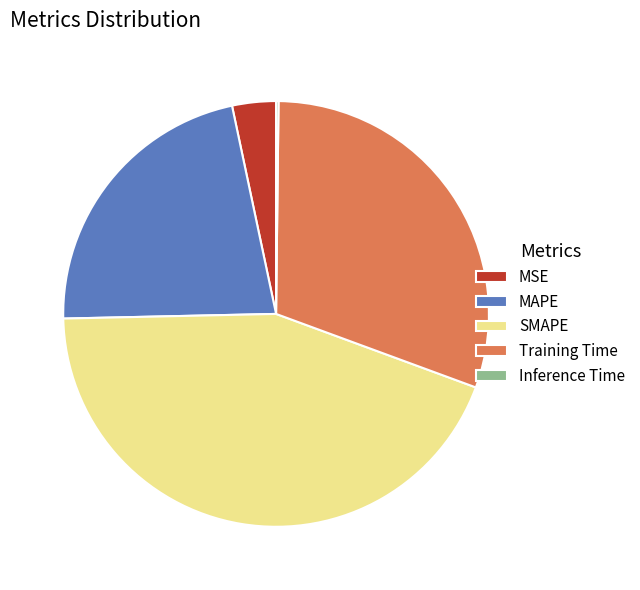

Is it true that Training Time is 39% of the pie?

False